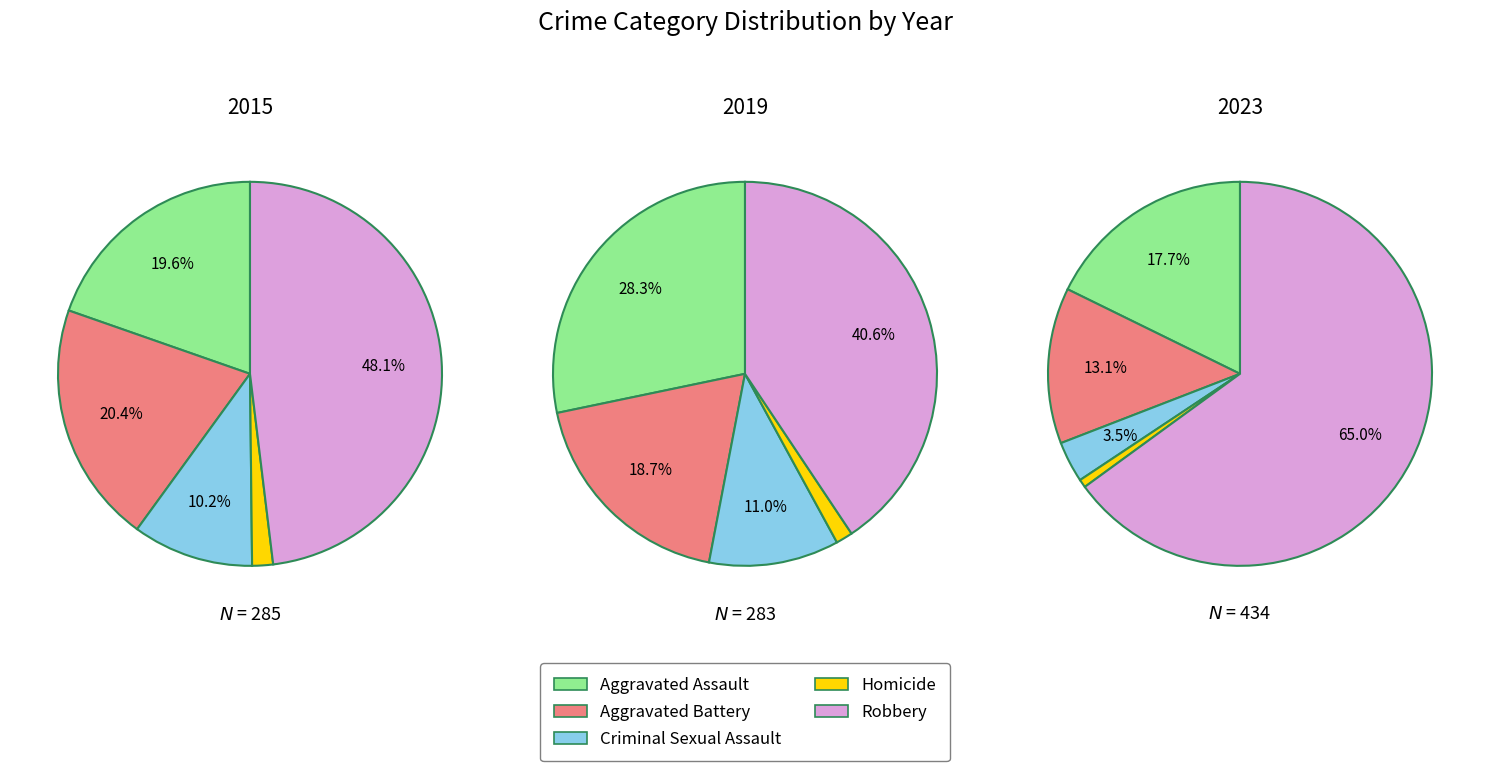

Does any single category account for the majority?

No